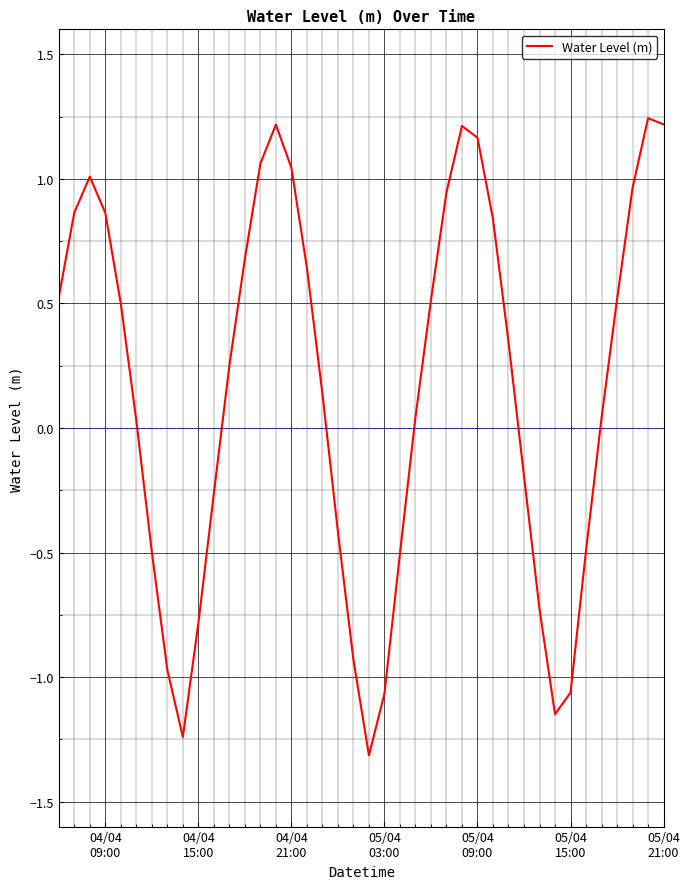

How many negative values are there?

15